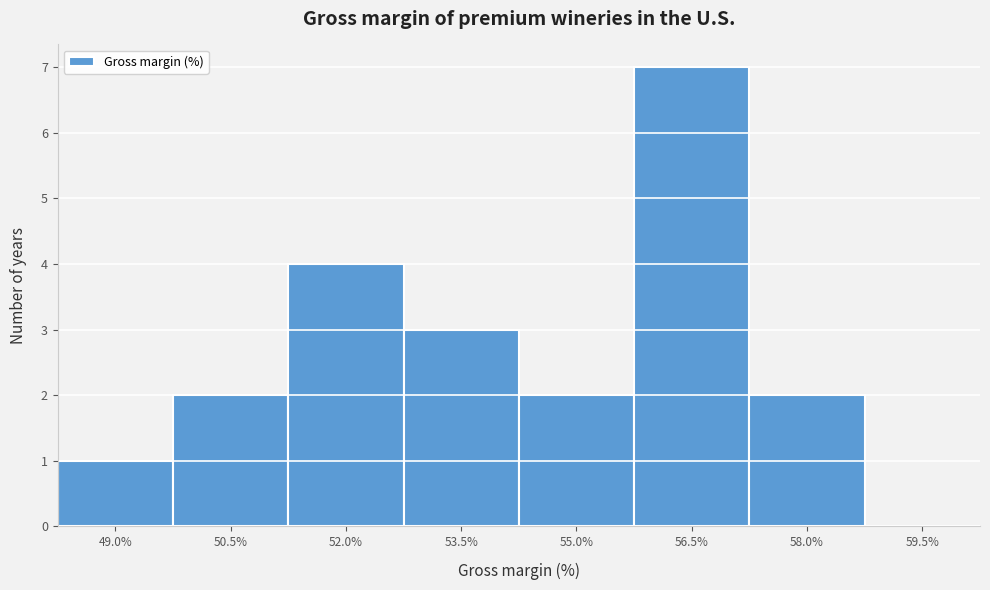

Reading right to left, what are all the values shown in this chart?

59.5%=0	58.0%=2	56.5%=7	55.0%=2	53.5%=3	52.0%=4	50.5%=2	49.0%=1